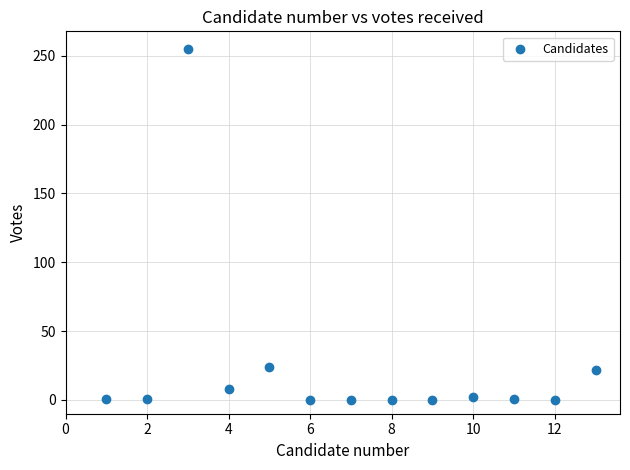

What is the range of Y values (max minus min)?

255